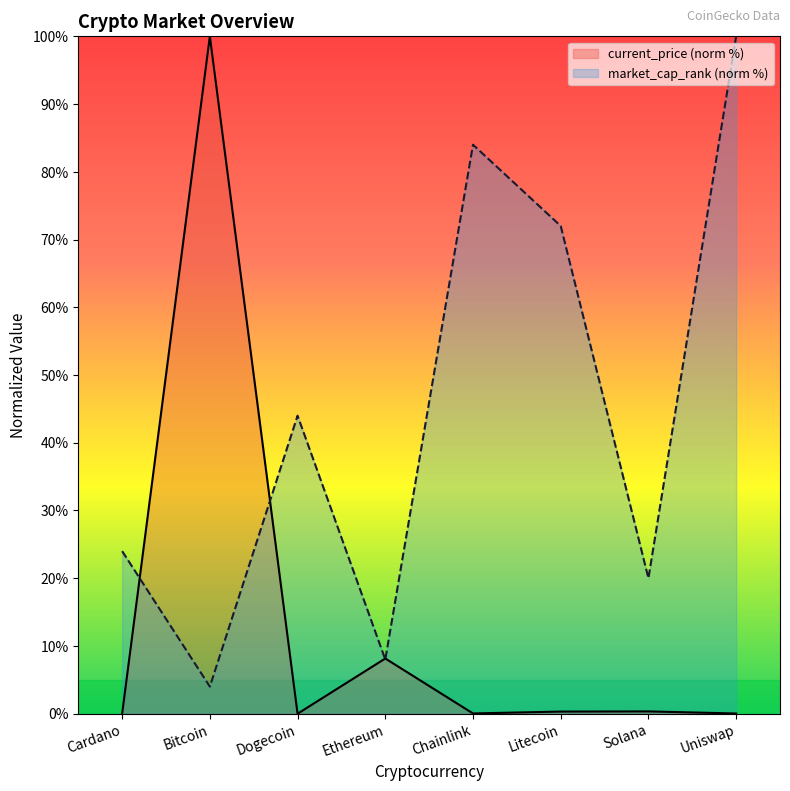

At how many categories does at least one series exceed 80?

3